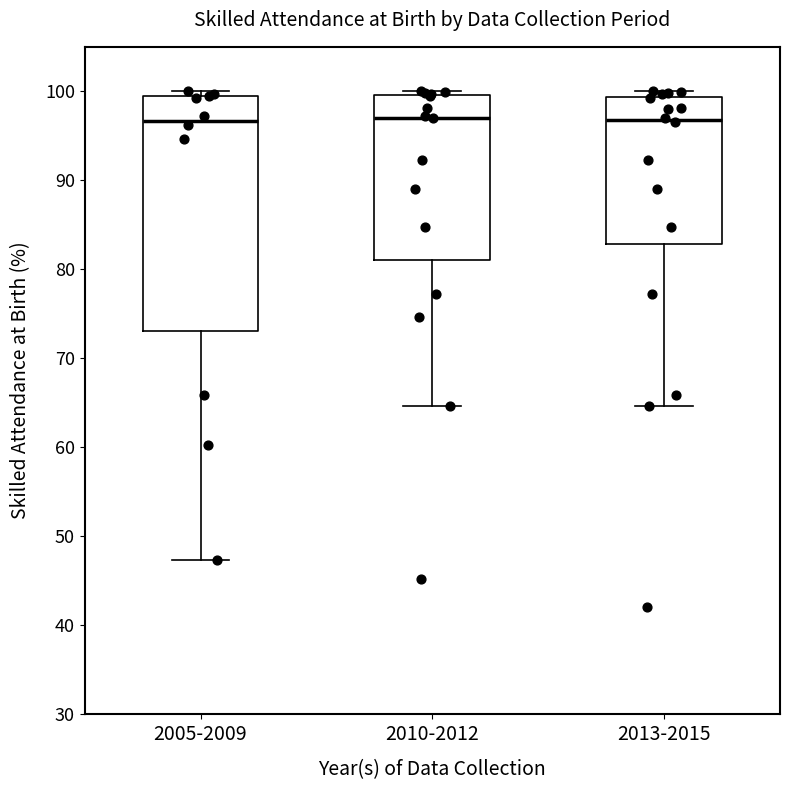

Reading left to right, transcribe this box plot: for each box, give where its median line is, the range the box spans, and where its two whiskers end, as read against the y-axis. The values are not printed on the chart, so give them approximately, as read against the axis.

2005-2009: median 97, box 73 to 99, whiskers 47 to 100
2010-2012: median 97, box 81 to 100, whiskers 65 to 100 (just above the box's upper edge)
2013-2015: median 97, box 83 to 99, whiskers 65 to 100